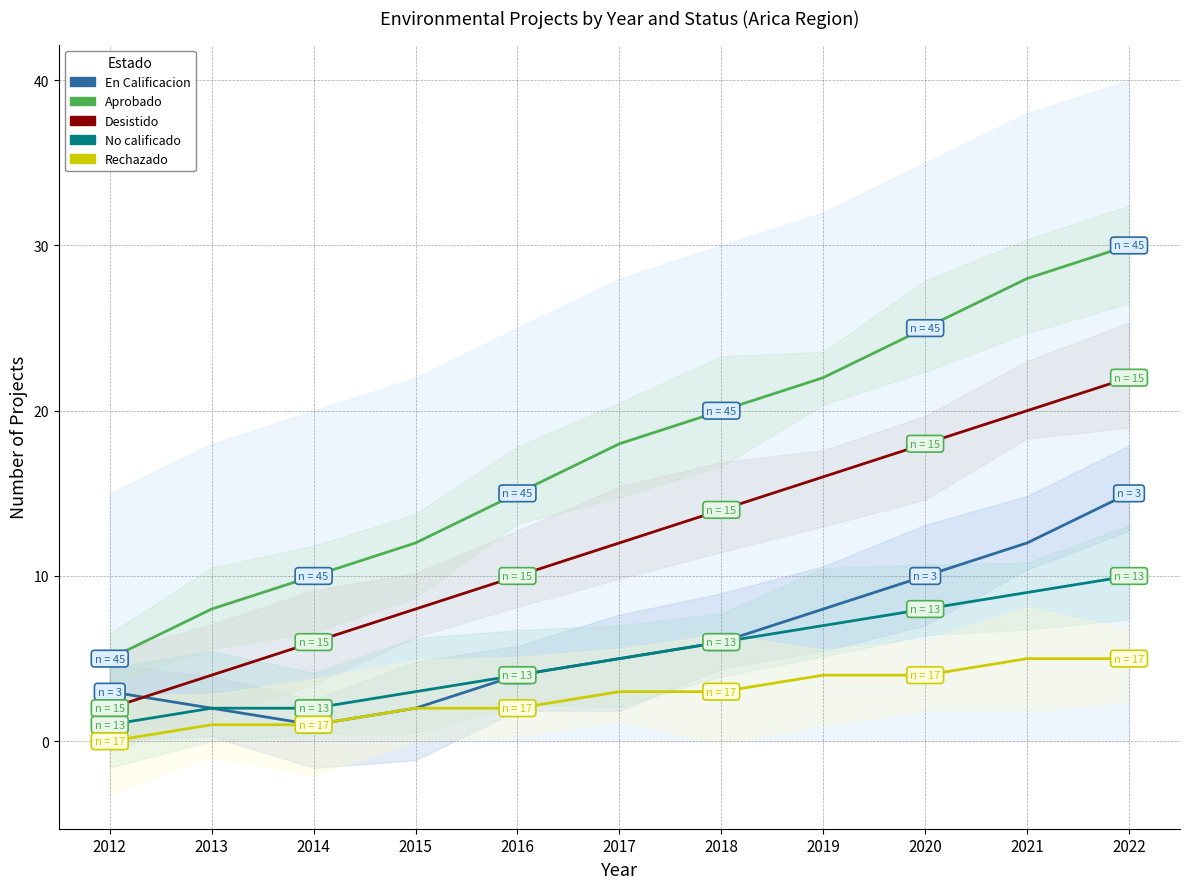

What are all the series names shown in the legend?

En Calificacion, Aprobado, Desistido, No calificado, Rechazado